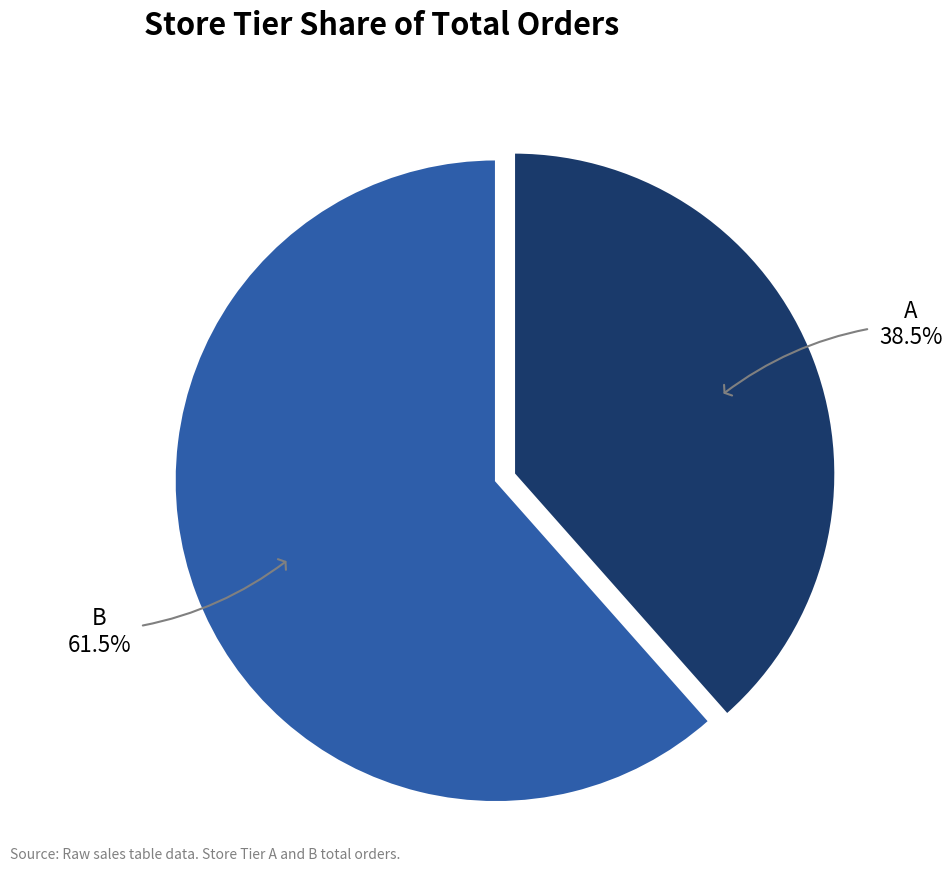

True or false: A accounts for 49% of the total.

False